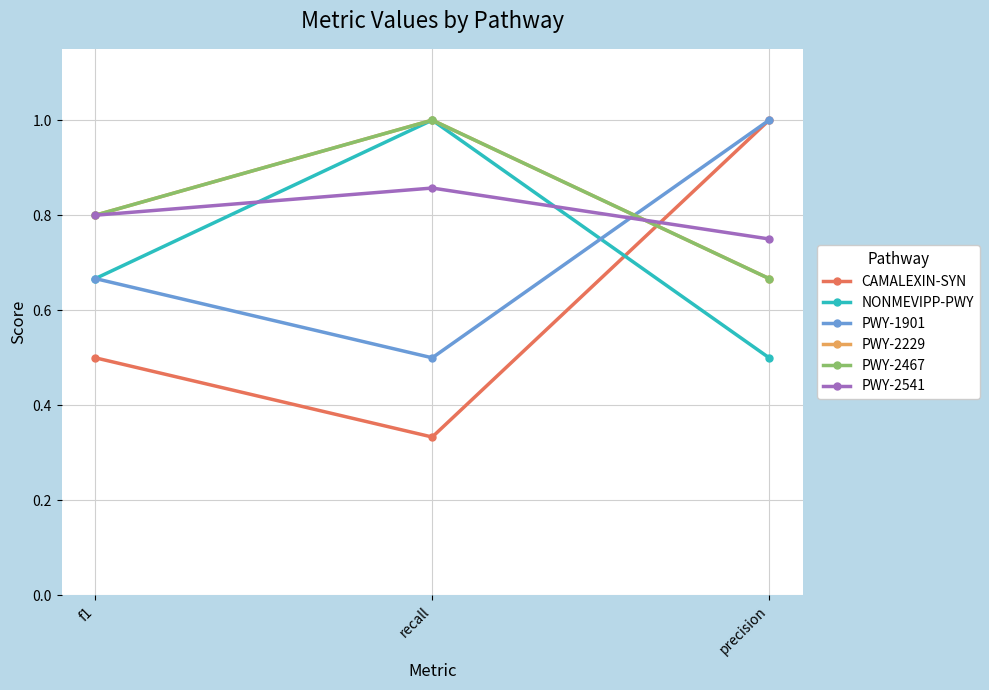

What position from the left is recall?

2